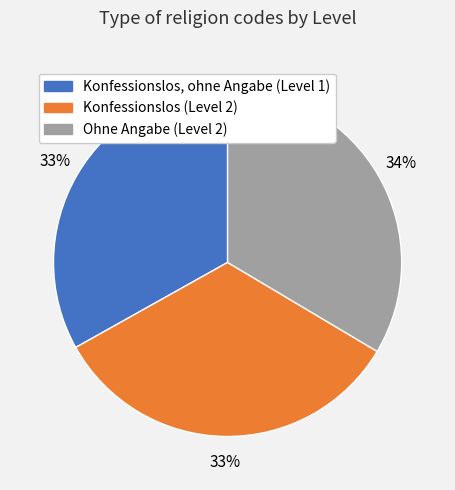

Is there a majority slice in this chart?

No